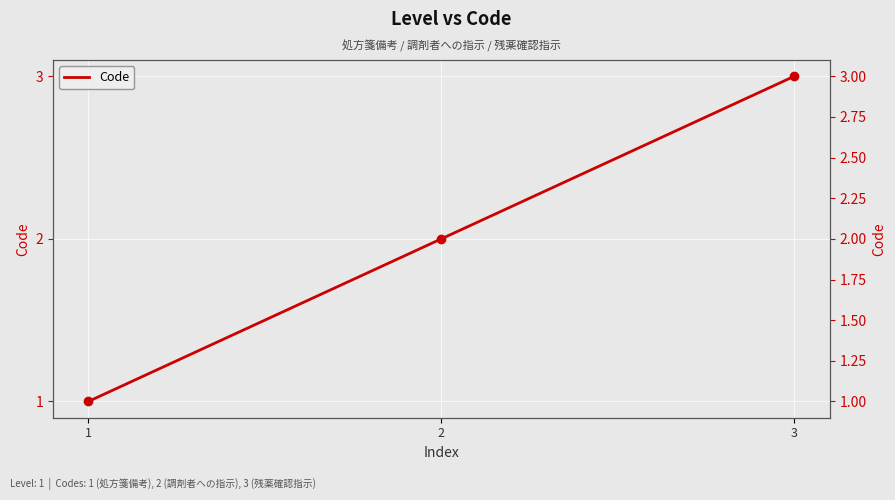

How many values exceed 2?

1